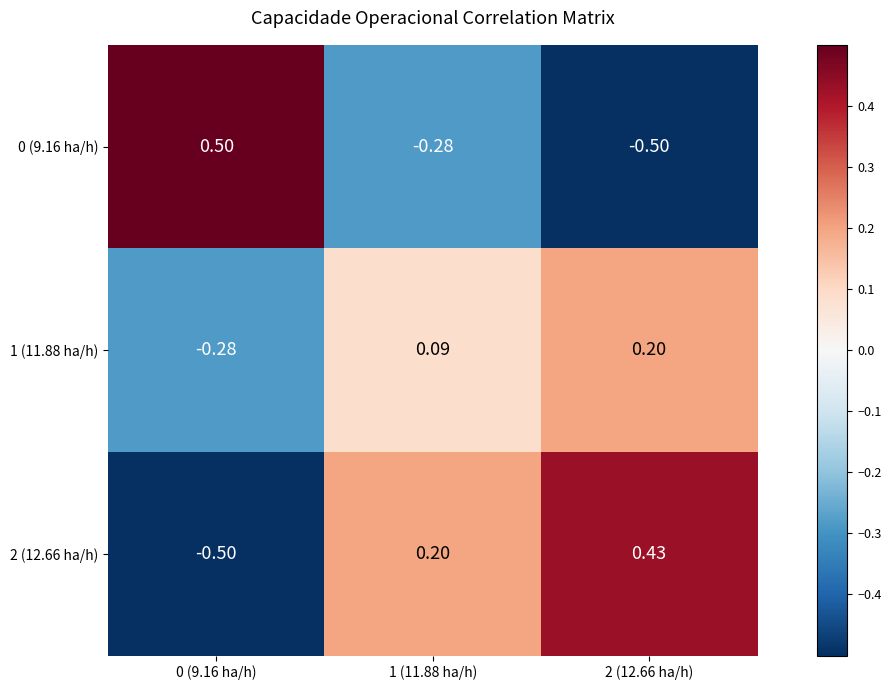

Which series has the largest total across all categories?

2 (12.66 ha/h)